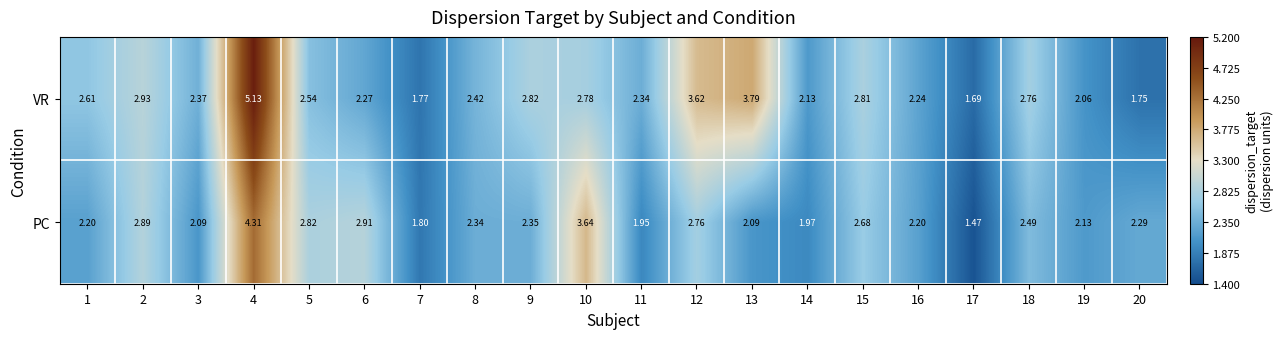

Rank the series by their average value, from highest to lowest.

VR, PC